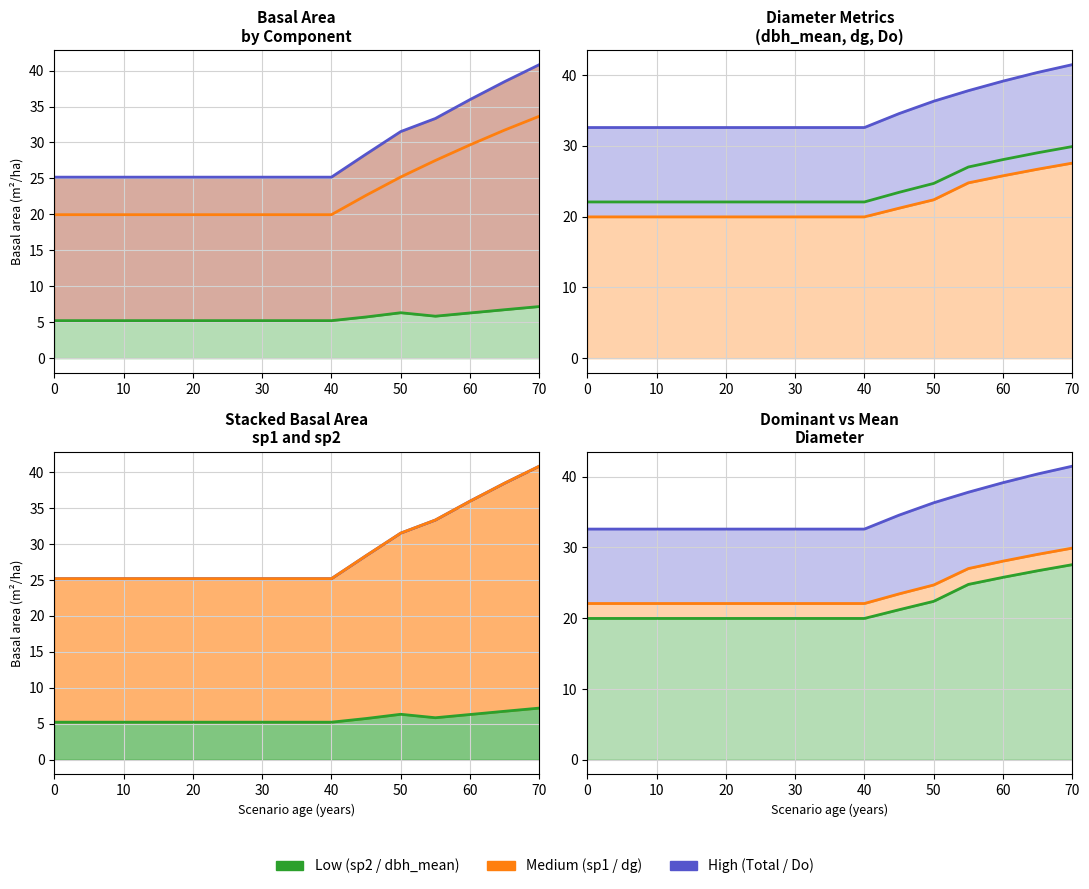

True or false: G_sp2 and G_sp1 cross at least once.

False